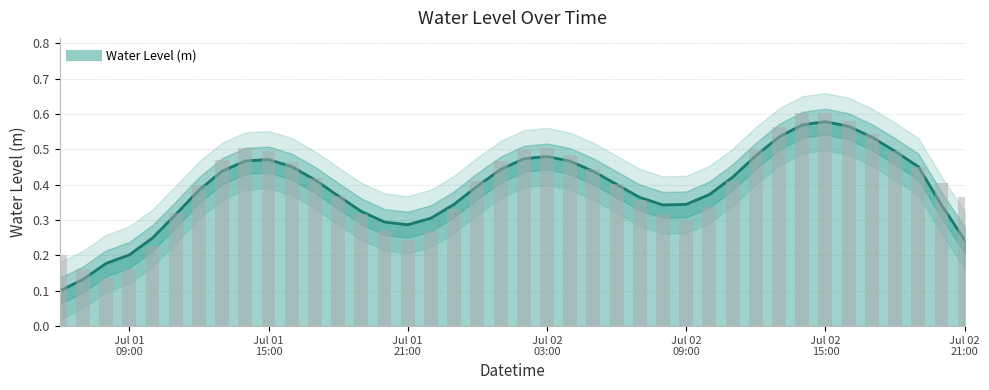

What is the difference between the maximum and second lowest values?

0.4